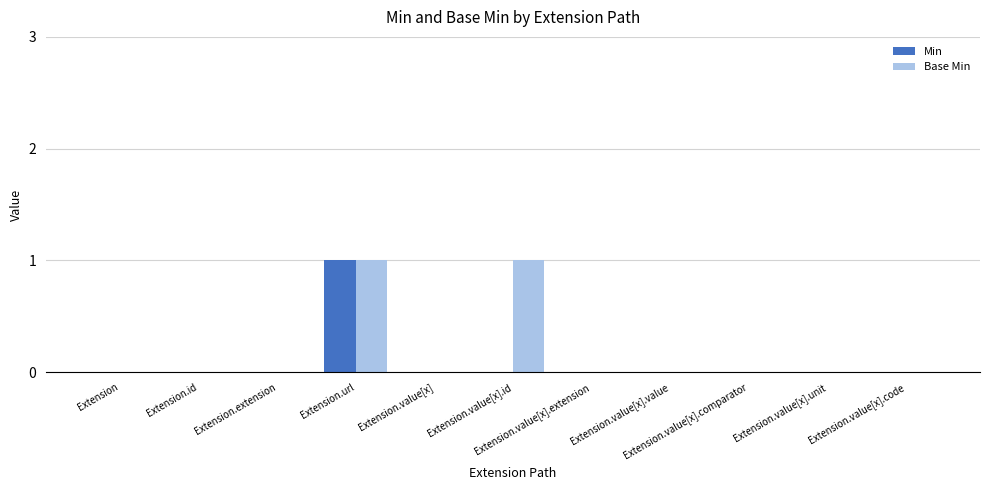

Reading left to right, list all the values displayed in this chart.

Min: 0	0	0	1	0	0	0	0	0	0	0
Base Min: 0	0	0	1	0	1	0	0	0	0	0